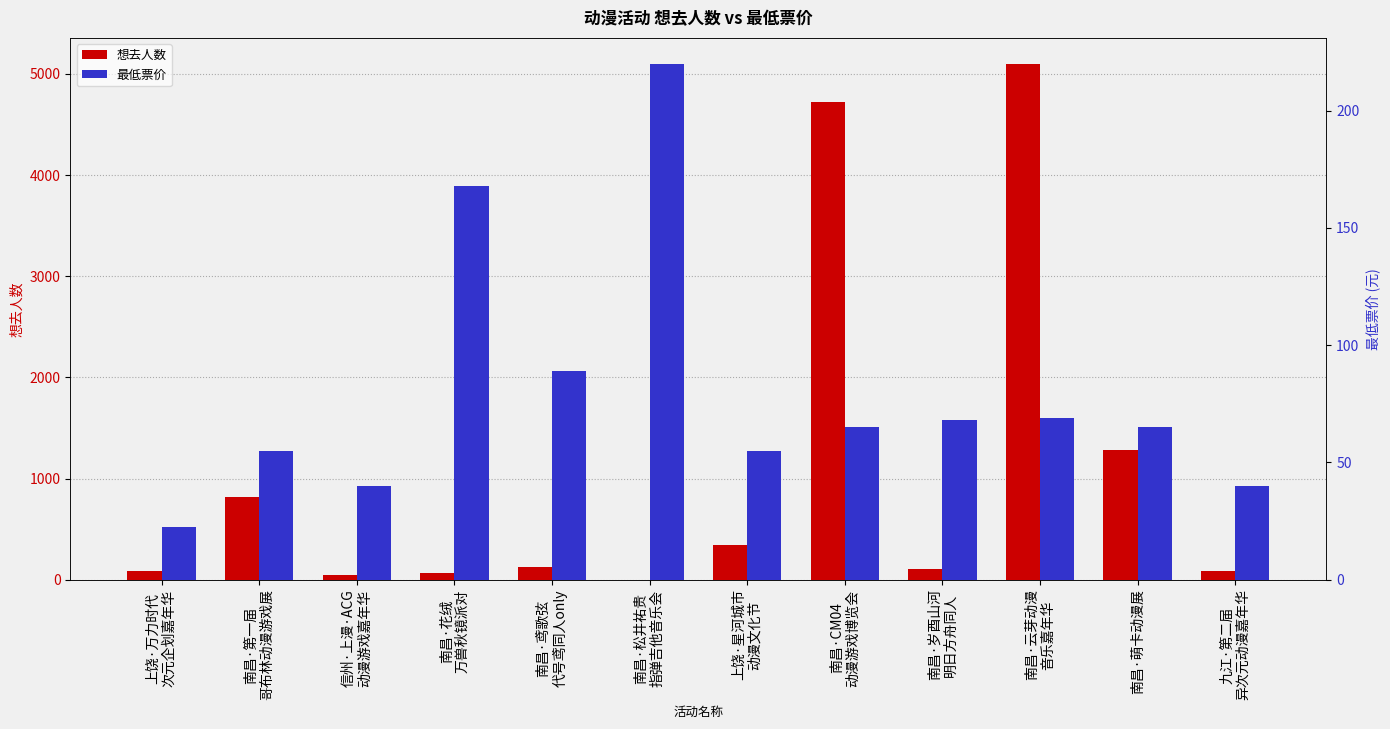

Which category has the highest value in the 最低票价 series?

南昌·松井祐贵
指弹吉他音乐会